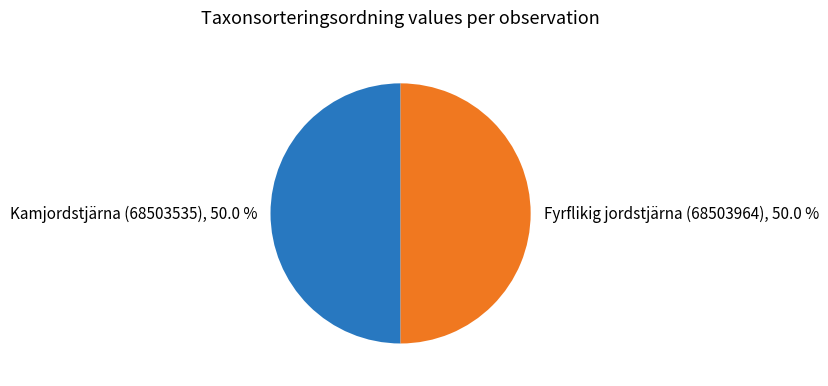

What is the ratio of the value at Fyrflikig jordstjärna (68503964), 50.0 % to the value at Kamjordstjärna (68503535), 50.0 %?

1.0